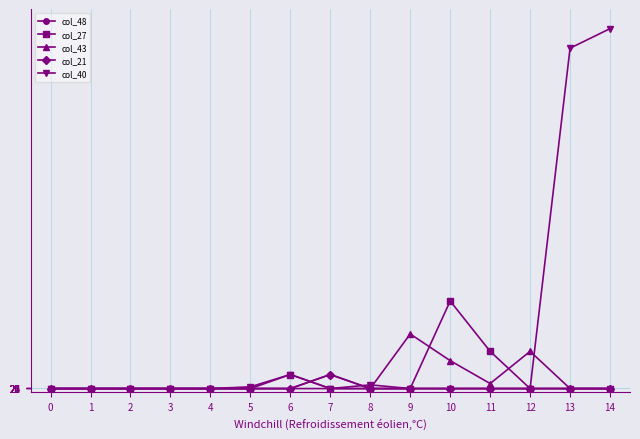

Is it true that col_48 equals 1004.7 at 1?

False